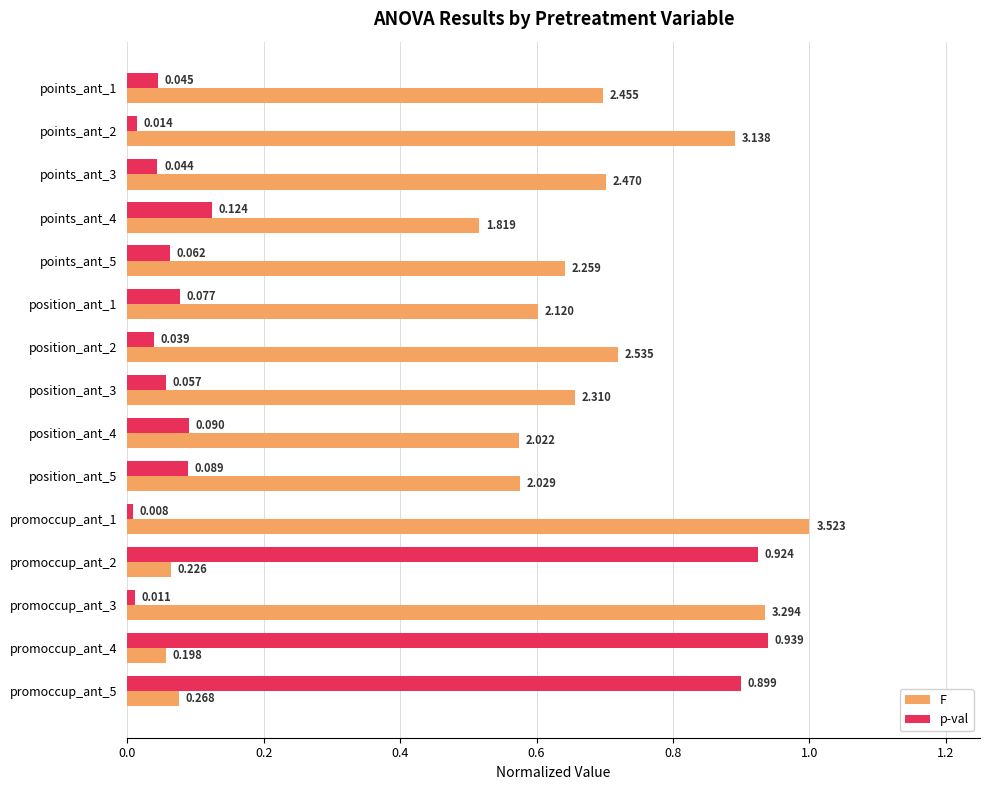

Which series has the widest spread of values?

F